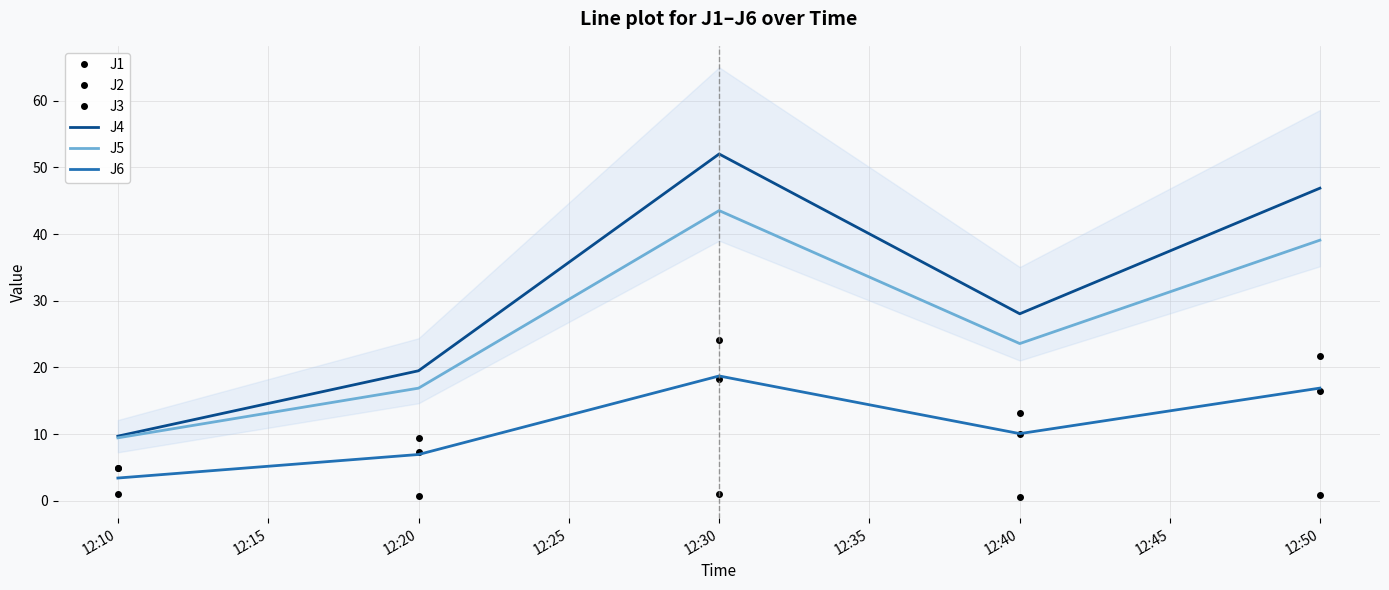

Reading left to right, list all the values displayed in this chart.

J1: 5.0	9.3	24.2	13.1	21.7
J2: 4.9	7.3	18.3	9.9	16.4
J3: 1.1	0.7	1.1	0.6	0.9
J4: 9.7	19.5	52.0	28.1	46.9
J5: 9.4	16.9	43.5	23.6	39.1
J6: 3.4	6.9	18.7	10.1	16.9